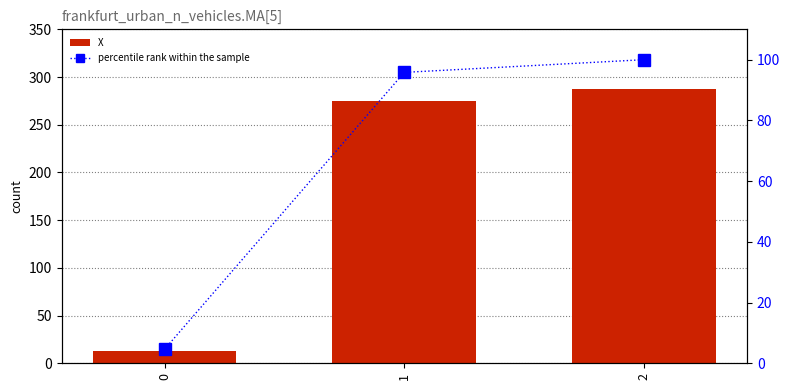

What are all the series names shown in the legend?

X, percentile rank within the sample